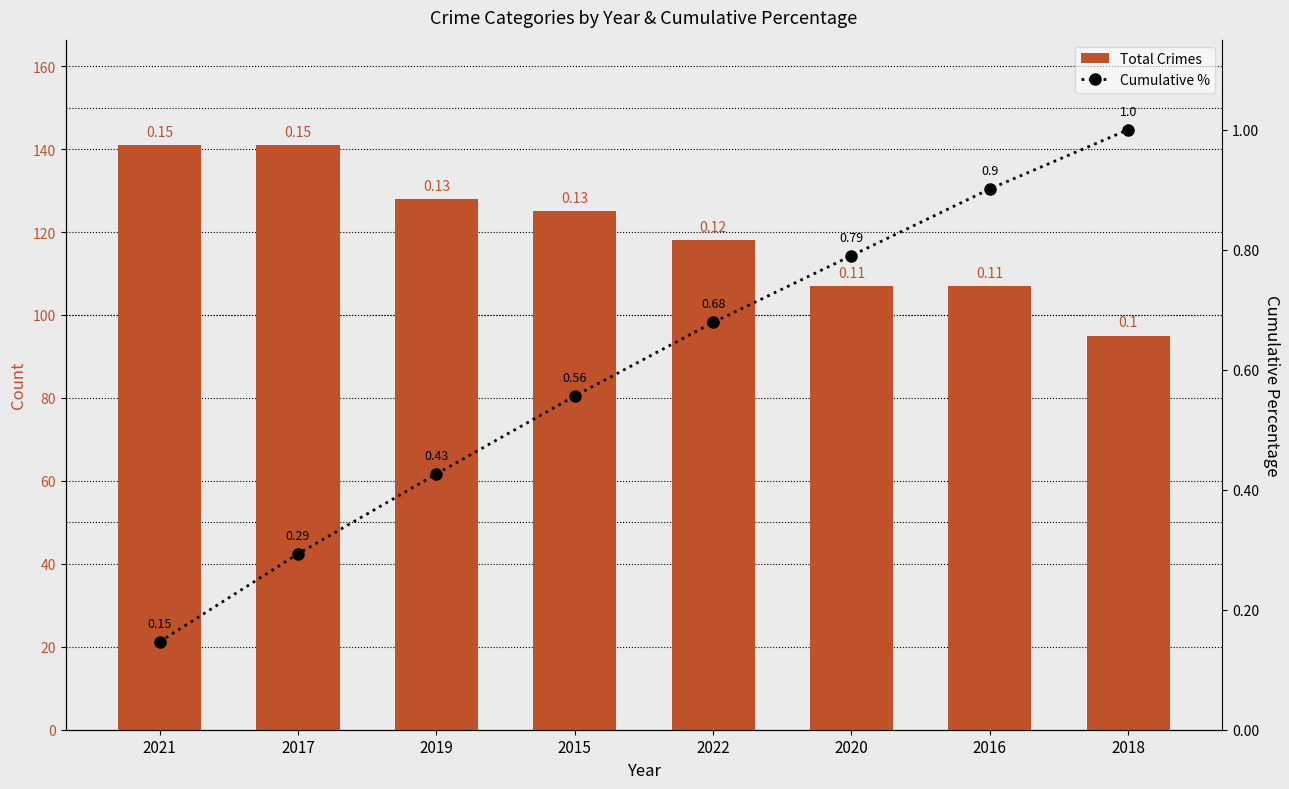

What value does the Total Crimes series have at 2015?

125.0